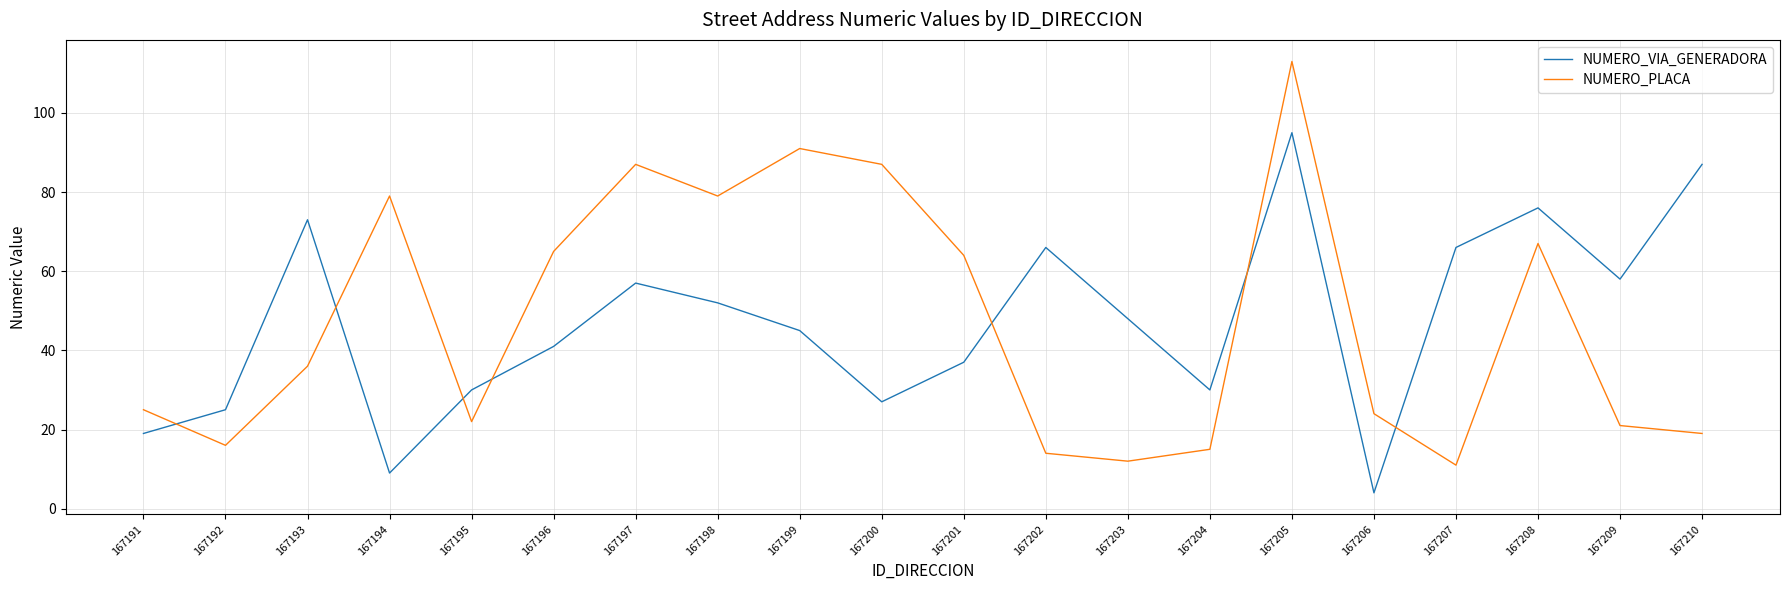

The NUMERO_VIA_GENERADORA series shows 138 at 167210. True or false?

False